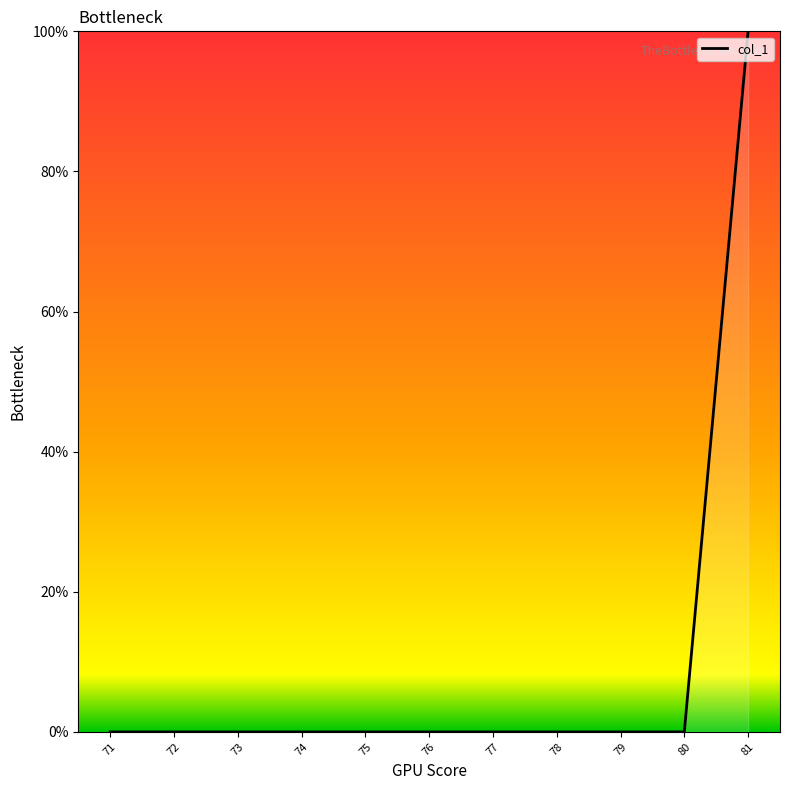

Is this an area chart (filled region under the line)?

No